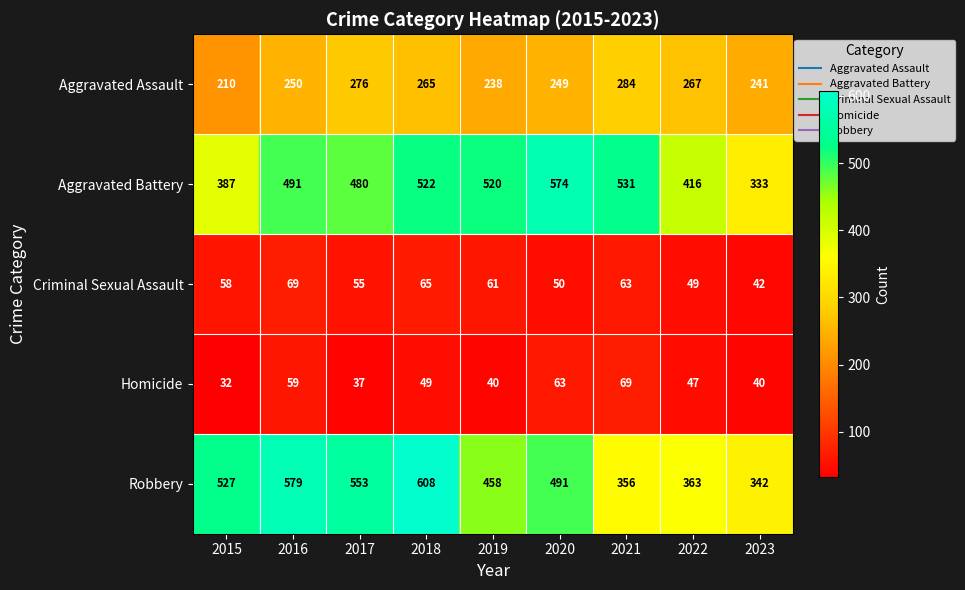

What is the lowest value of the Aggravated Assault series?

210